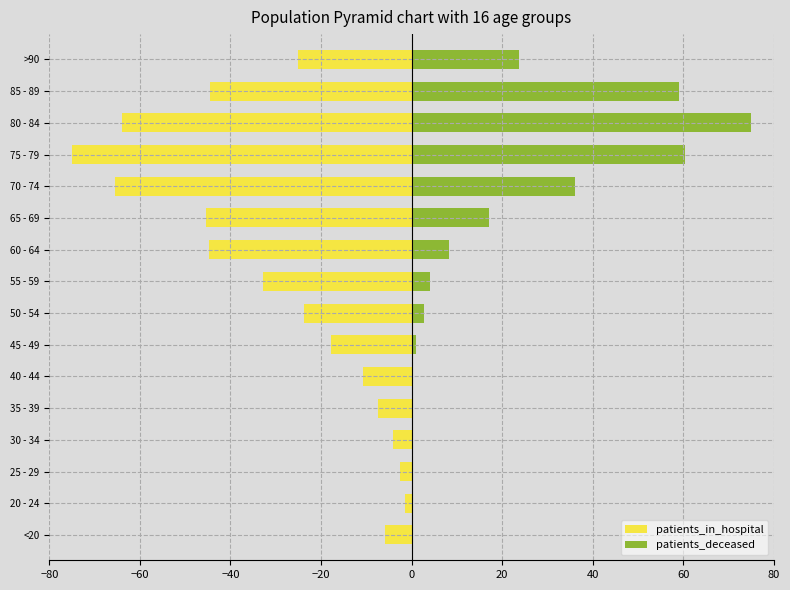

Reading left to right, list all the values displayed in this chart.

patients_in_hospital: -5.9	-1.5	-2.7	-4.2	-7.4	-10.7	-17.8	-23.7	-32.9	-44.8	-45.4	-65.5	-75.0	-64.0	-44.5	-25.2
patients_deceased: 0.2	0.0	0.1	0.2	0.4	0.4	1.0	2.7	4.0	8.3	17.2	36.1	60.3	75.0	59.0	23.7